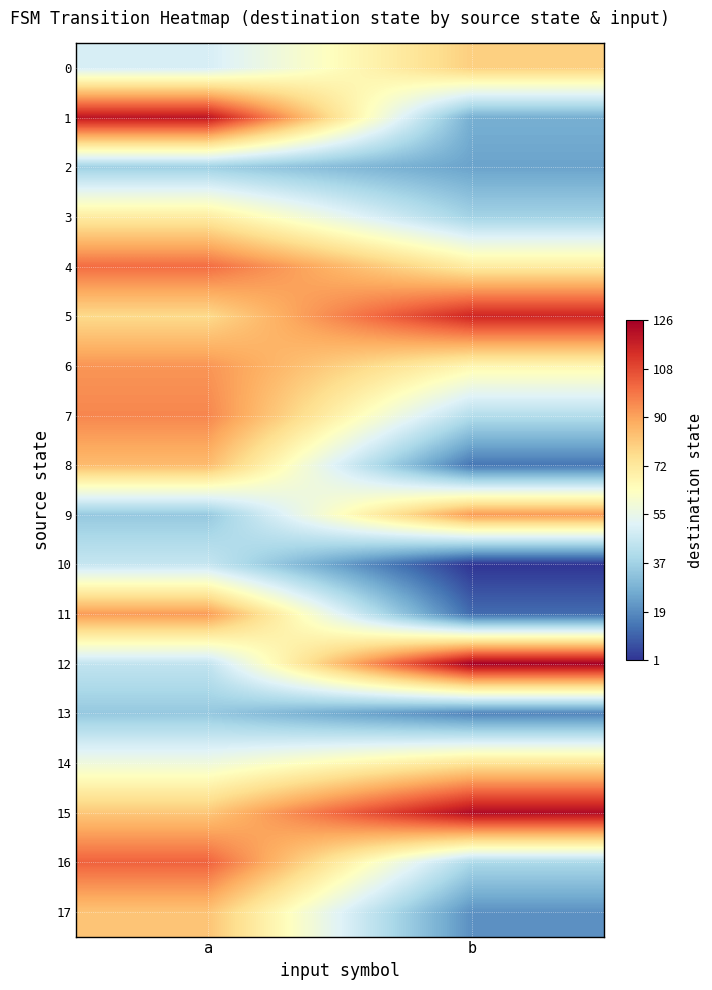

How many categories are shown in the chart?

2